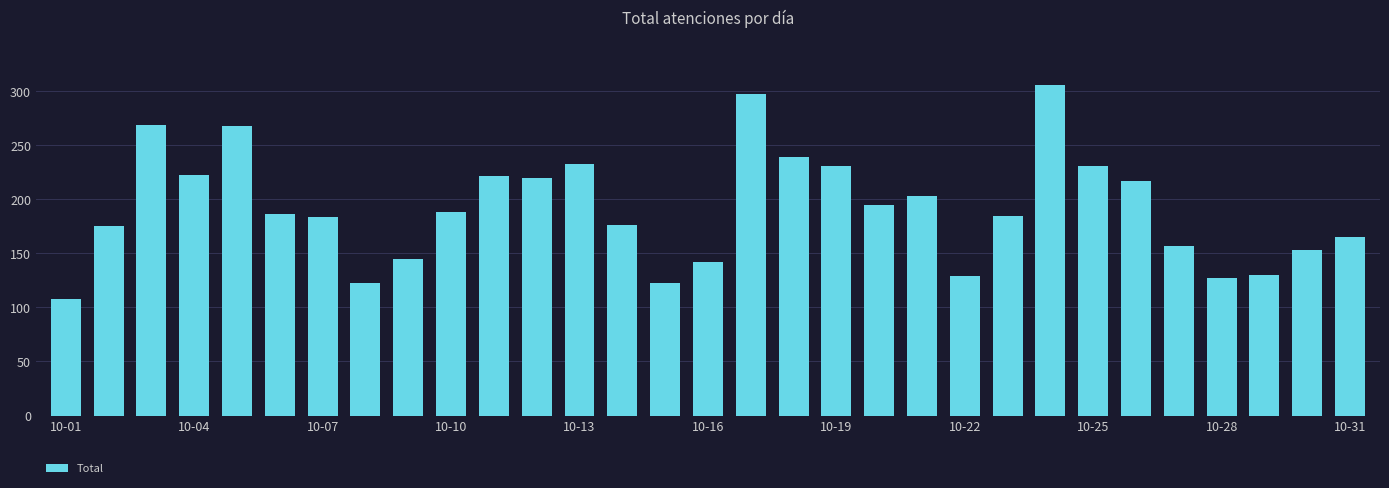

Are the bars grouped side by side (vs. stacked)?

No